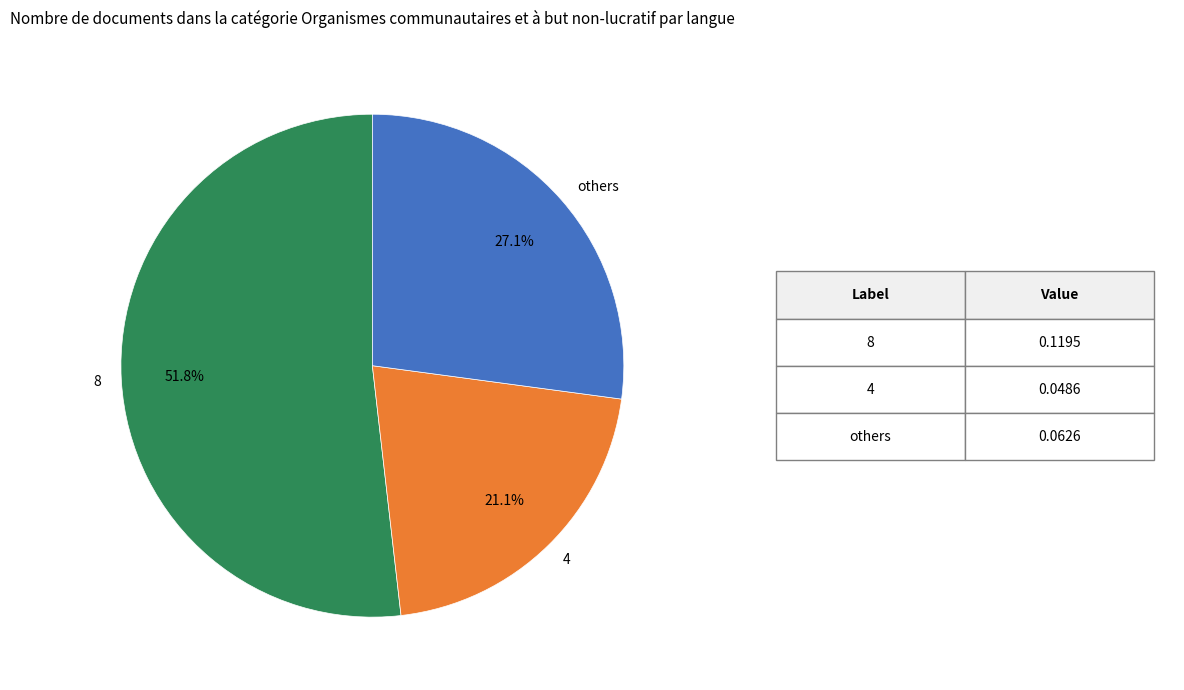

Combined, what portion of the pie is 8 and others?

78.9%